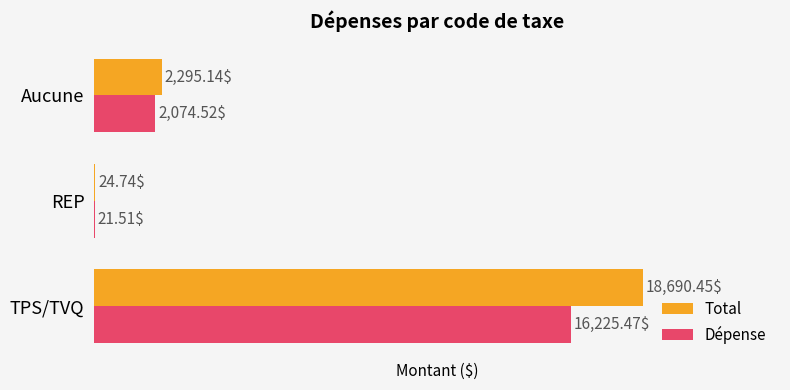

What is the sum of all Total values?

21010.3